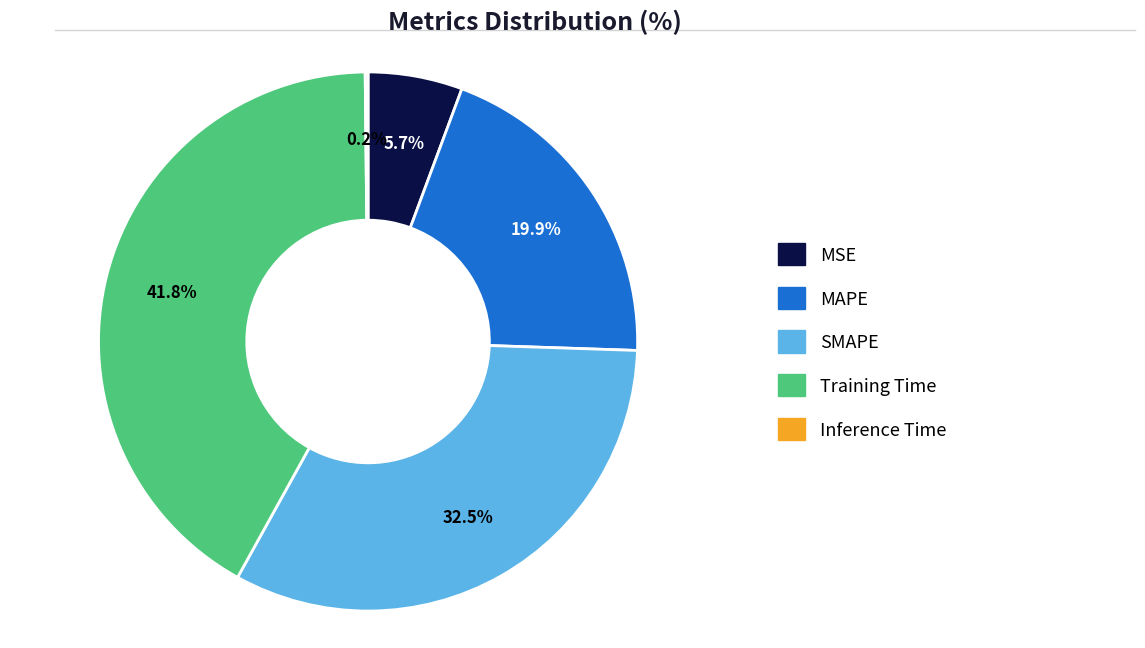

Does MSE account for over 50% of the chart?

No